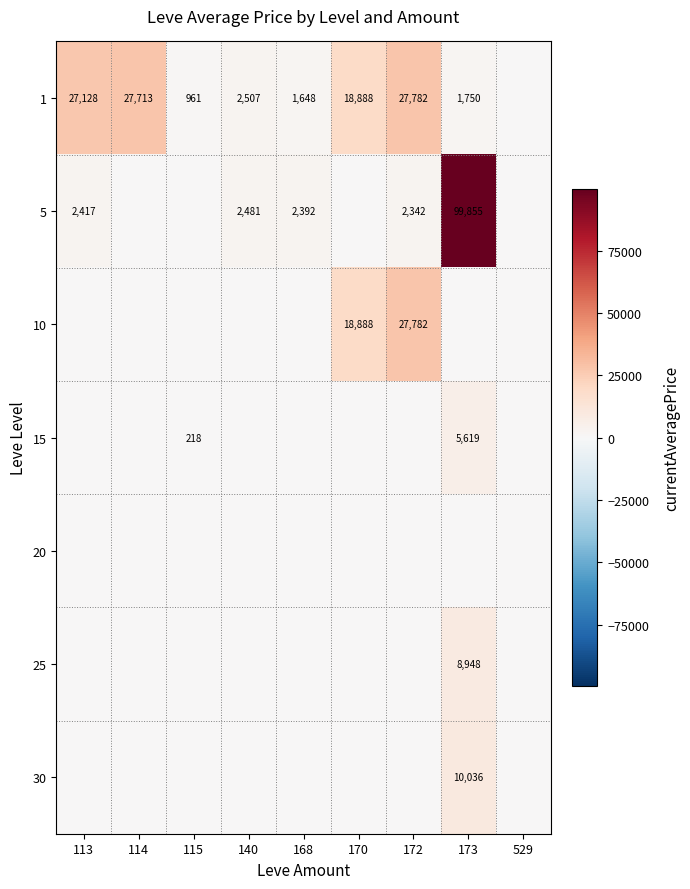

How many data points does each series have?

9